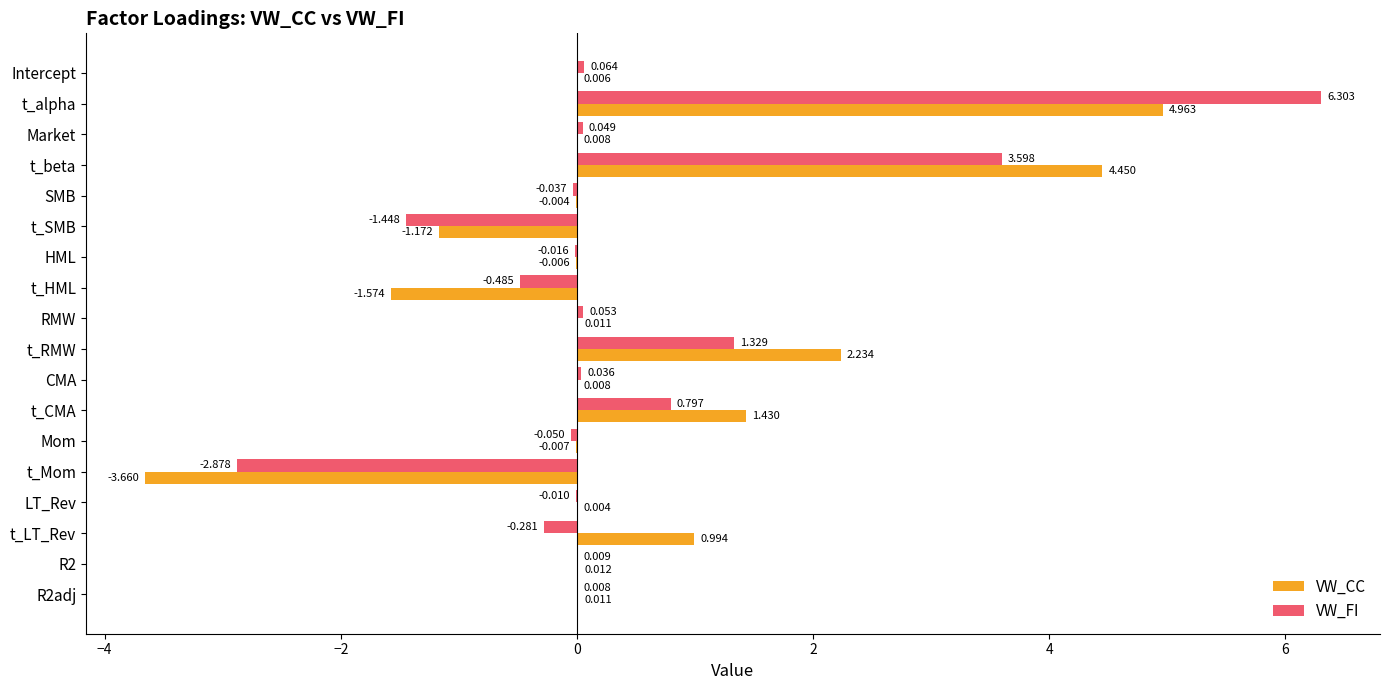

At which category is the sum across all series the highest?

t_alpha